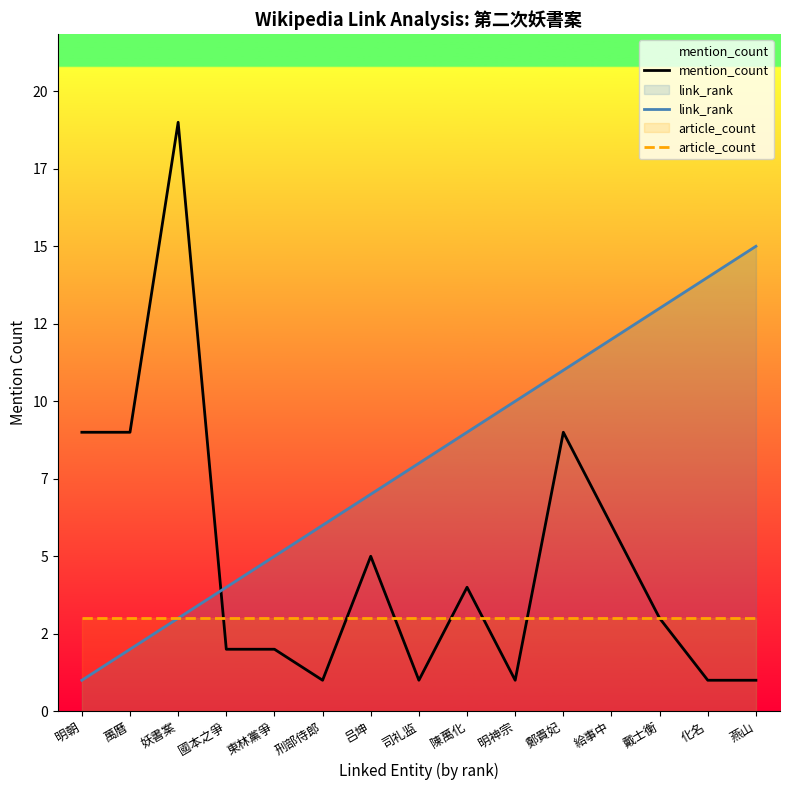

At which label does article_count reach its peak?

明朝